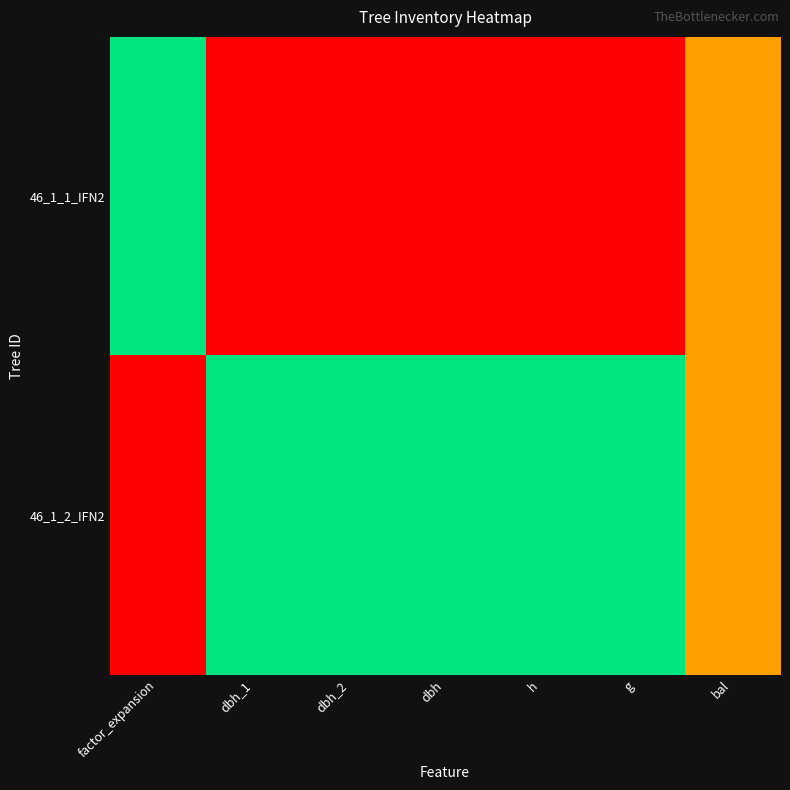

At which category is the sum across all series the highest?

factor_expansion